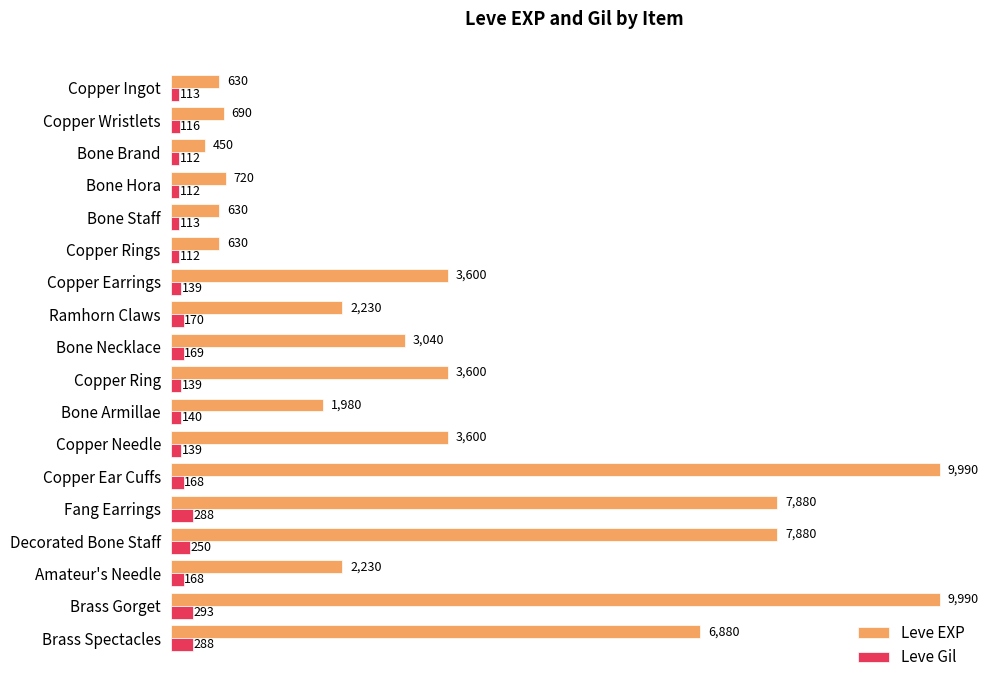

How many data points does each series have?

18